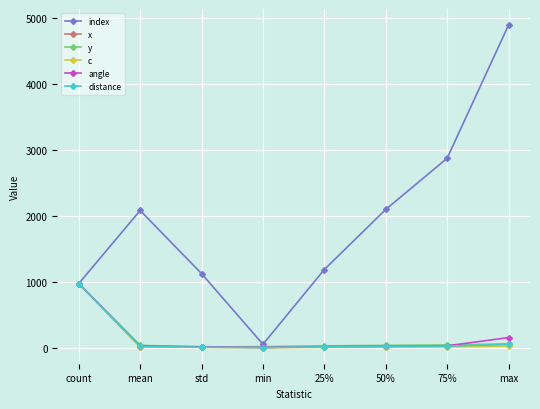

The index series shows 972.0 at count. True or false?

True